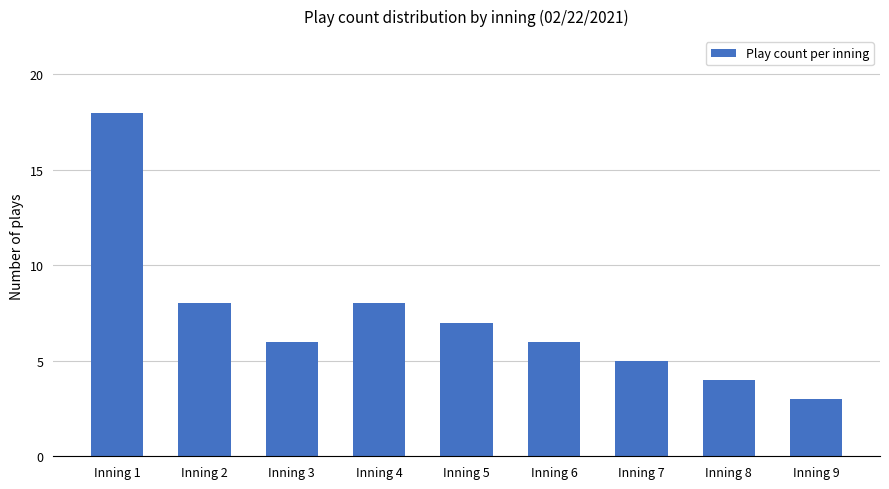

Reading right to left, list all the values displayed in this chart.

Inning 9=3	Inning 8=4	Inning 7=5	Inning 6=6	Inning 5=7	Inning 4=8	Inning 3=6	Inning 2=8	Inning 1=18